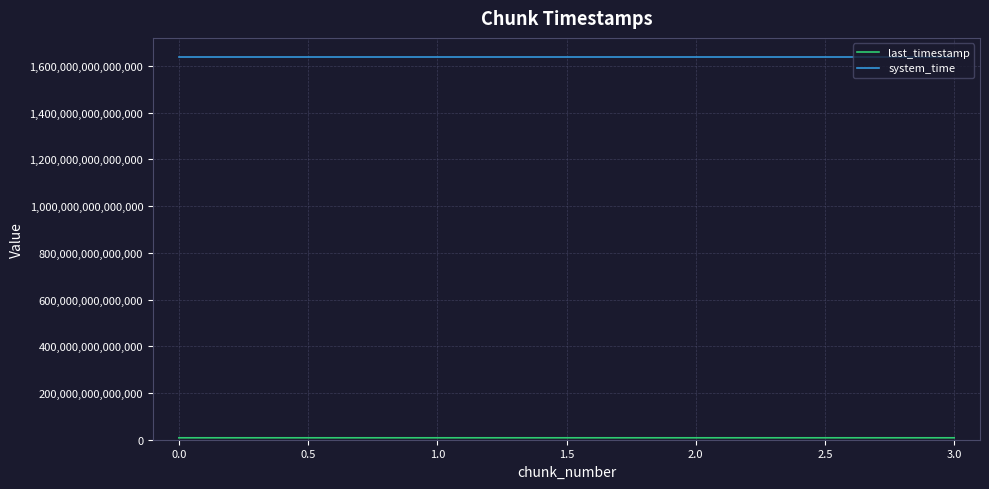

At how many categories does at least one series exceed 1601206081031565?

4